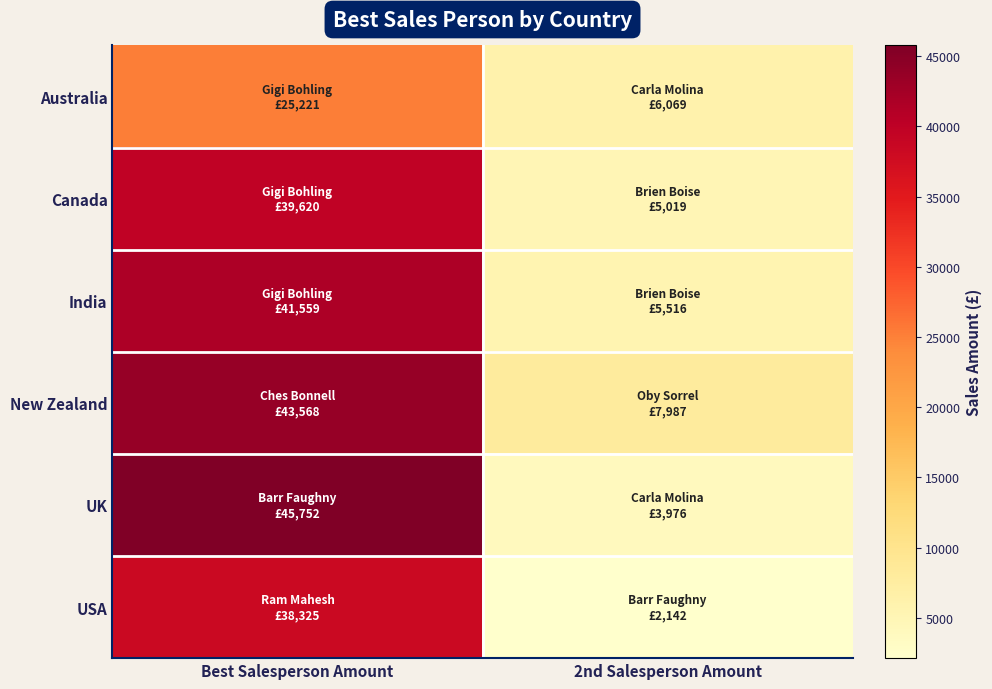

What is the greatest value displayed?

45752